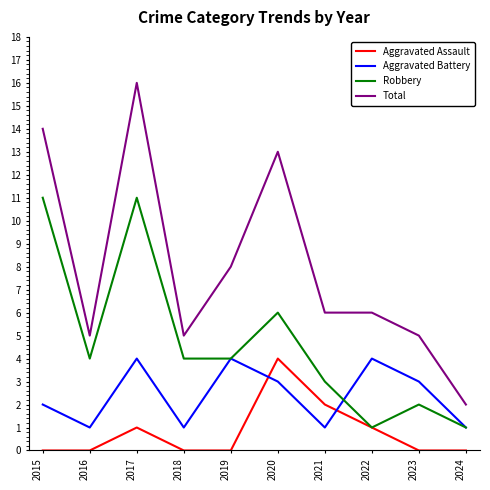

Does the chart have visible grid lines?

No